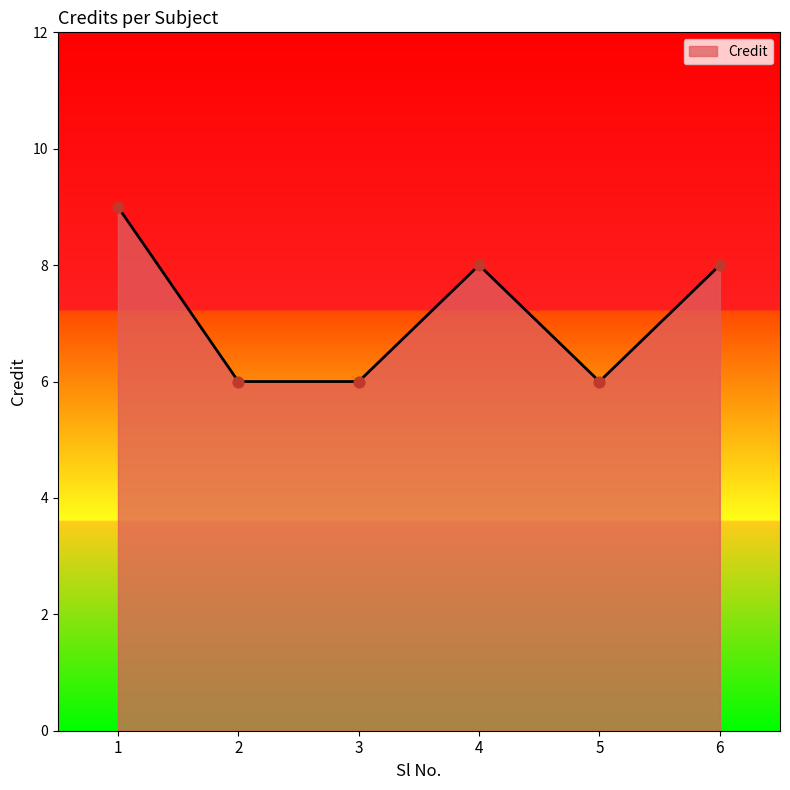

What is the change in value from 3 to 4?

+2